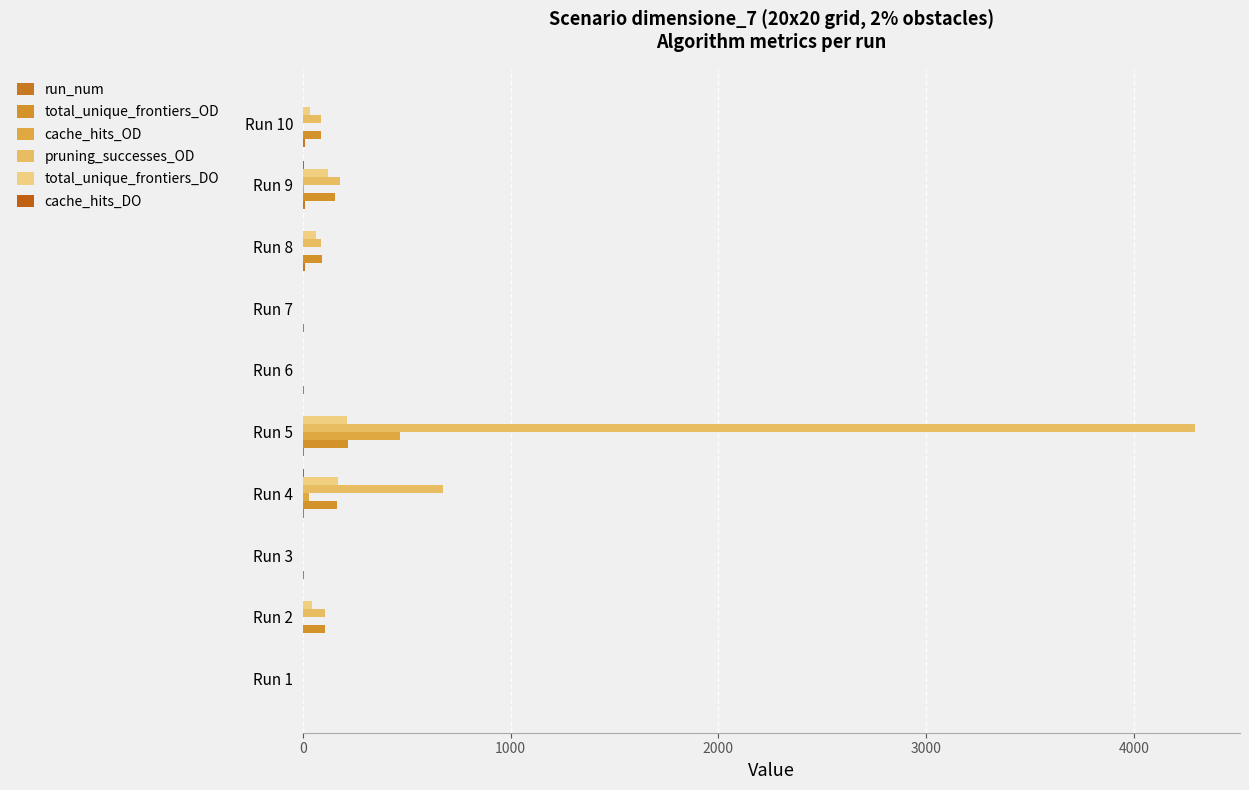

How many categories are shown in the chart?

10